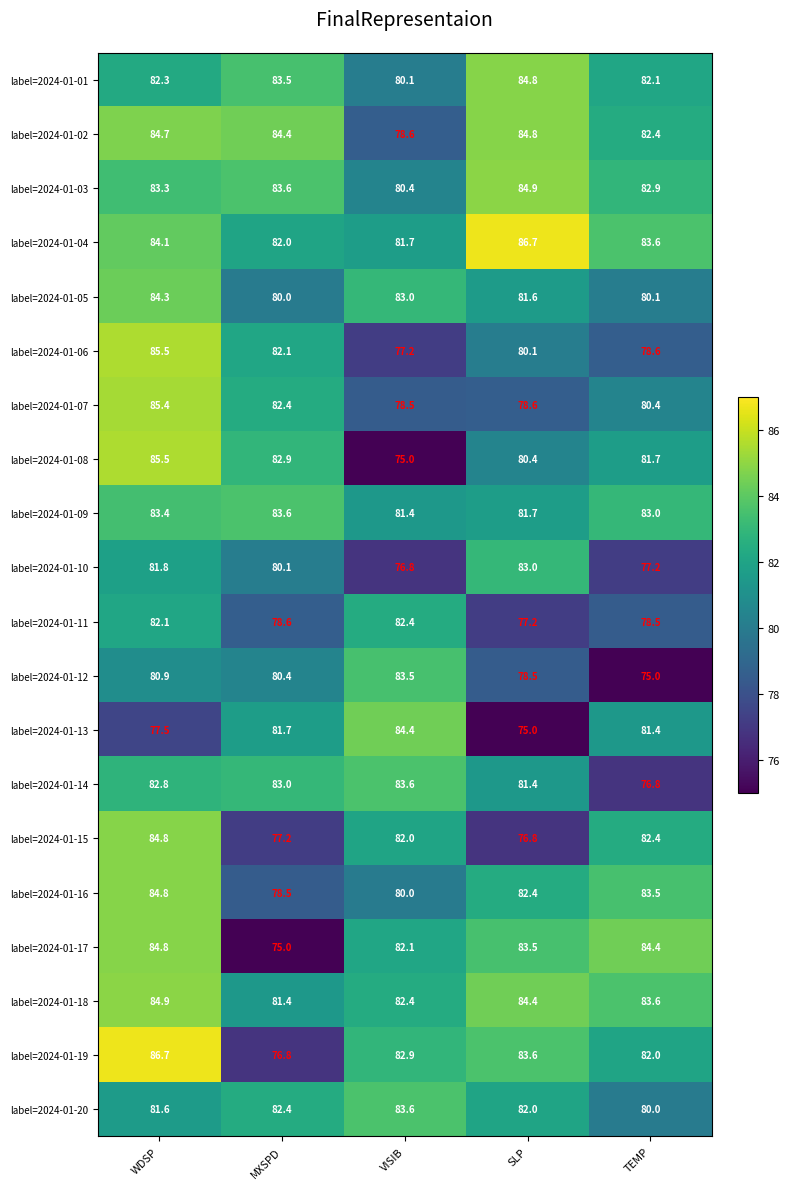

The label=2024-01-04 series shows 82.0 at MXSPD. True or false?

True